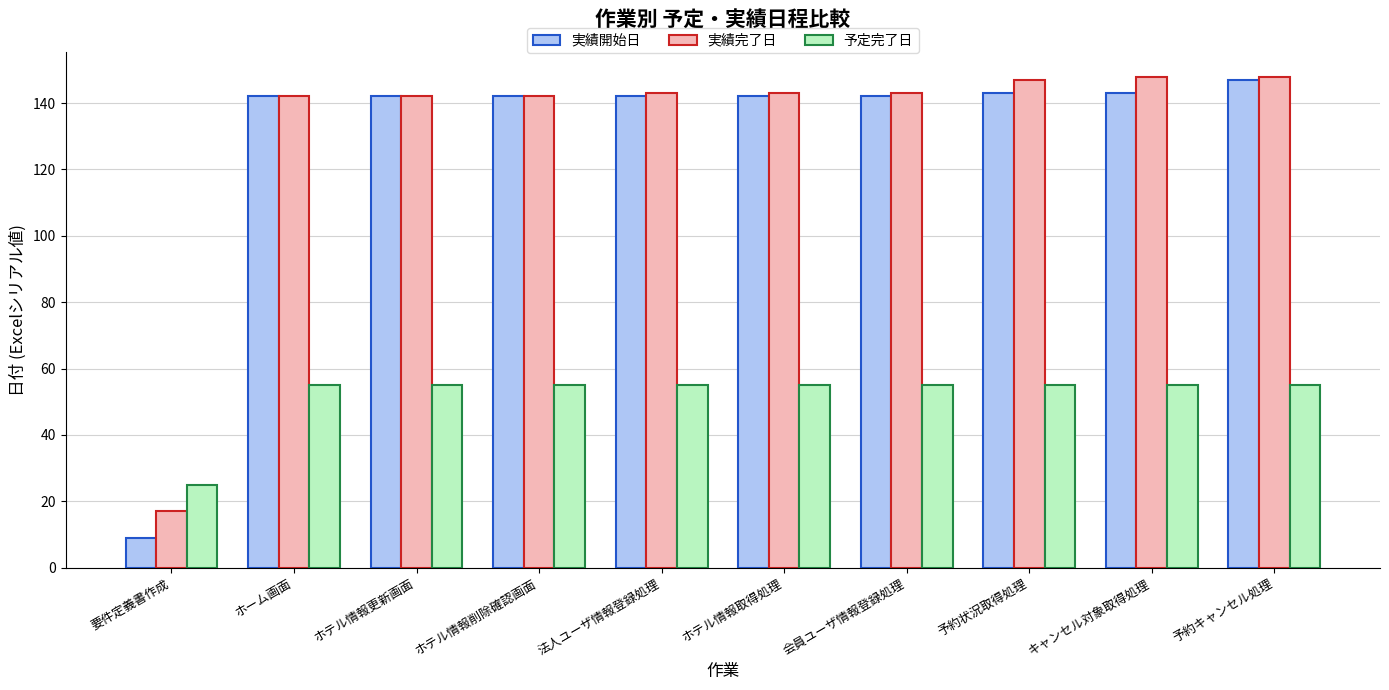

Which series has the largest range (max minus min)?

実績開始日